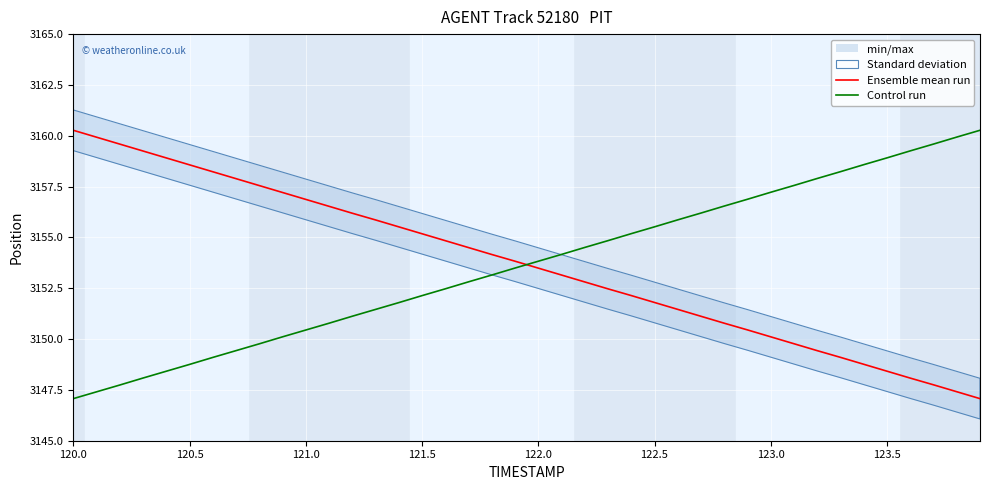

What value does the Control run series have at 123.5?

3158.9